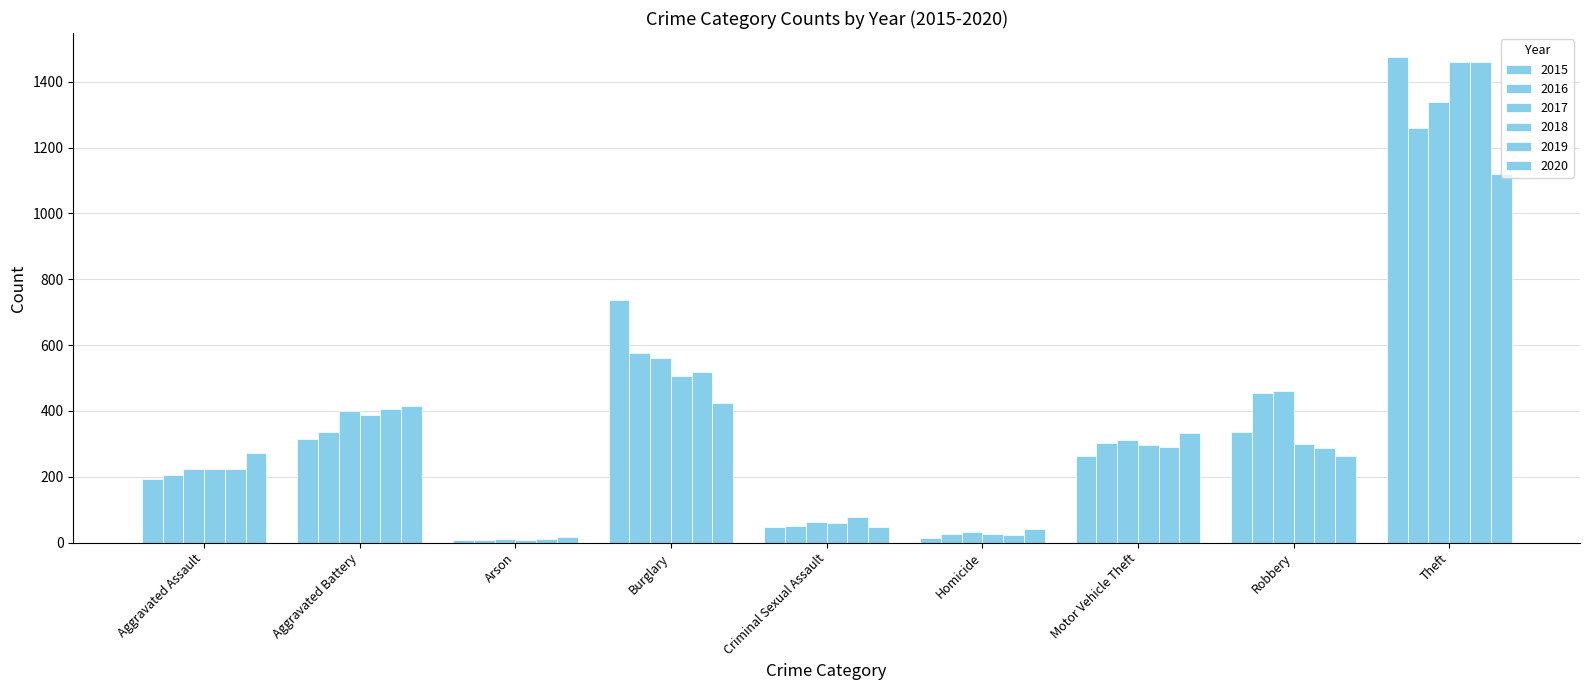

The value of 2020 at Theft is 1120. True or false?

True